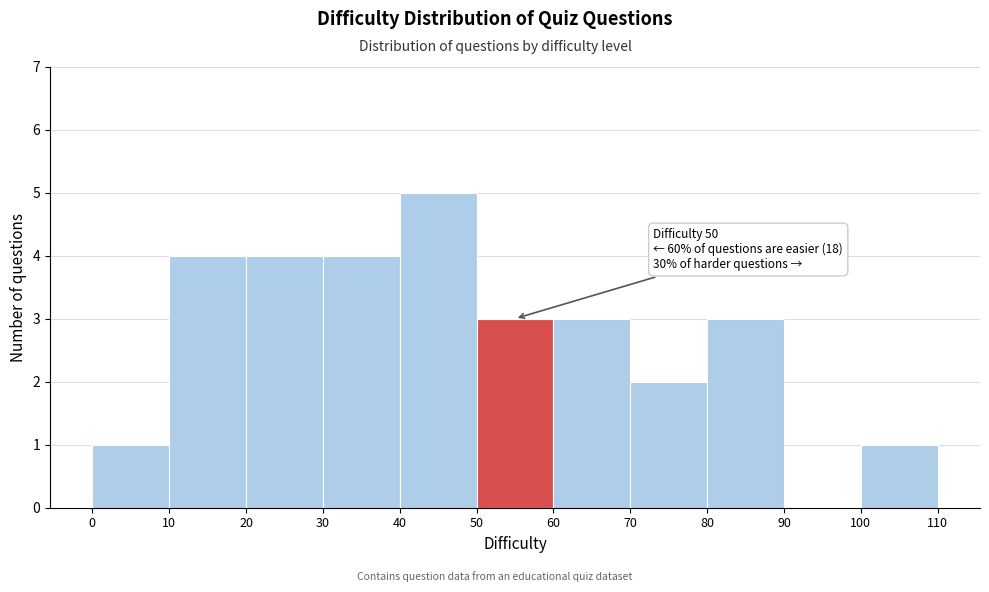

Over which range of the x-axis is the bar tallest?

40 to 50